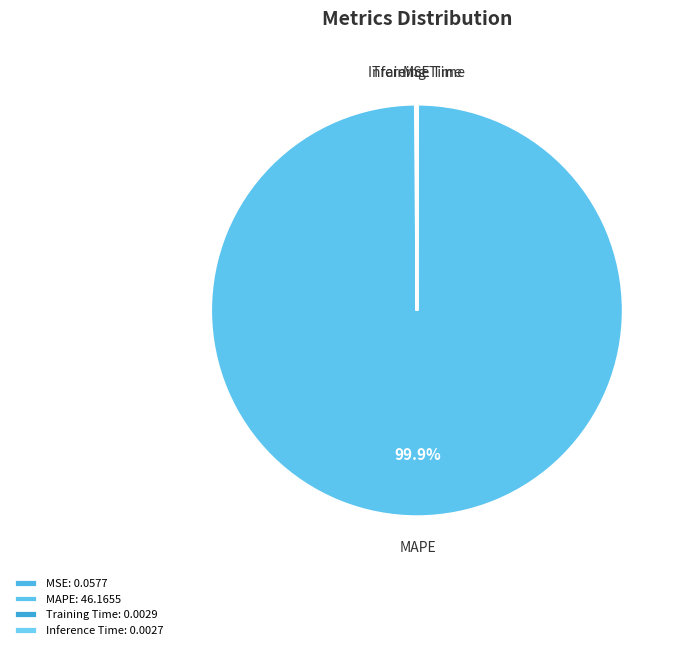

How many segments does this pie chart have?

4